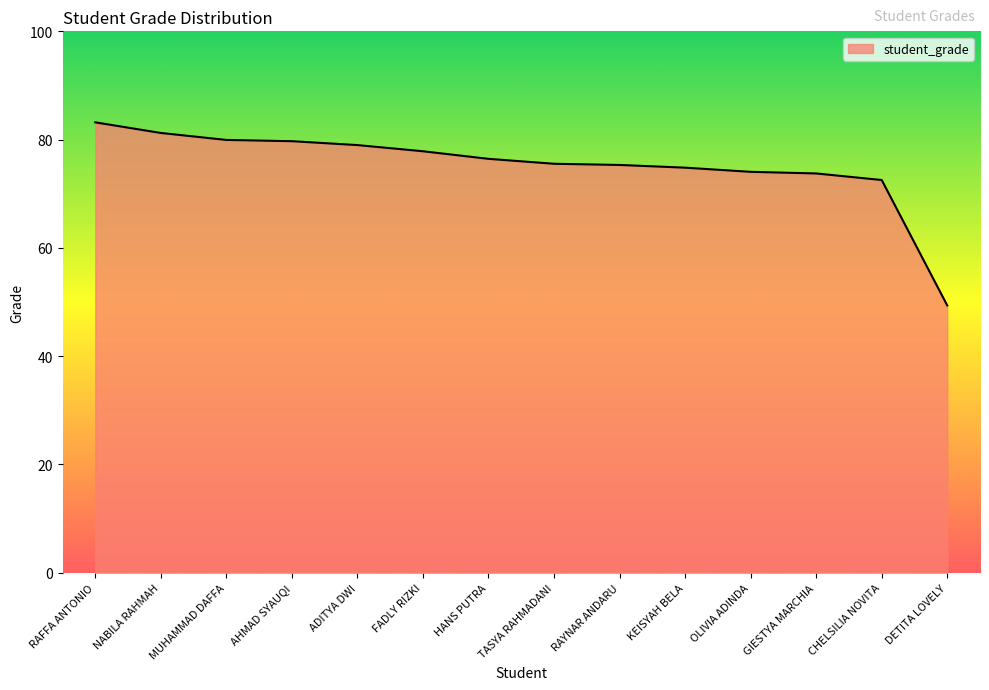

What is the difference between the maximum and minimum values?

33.8